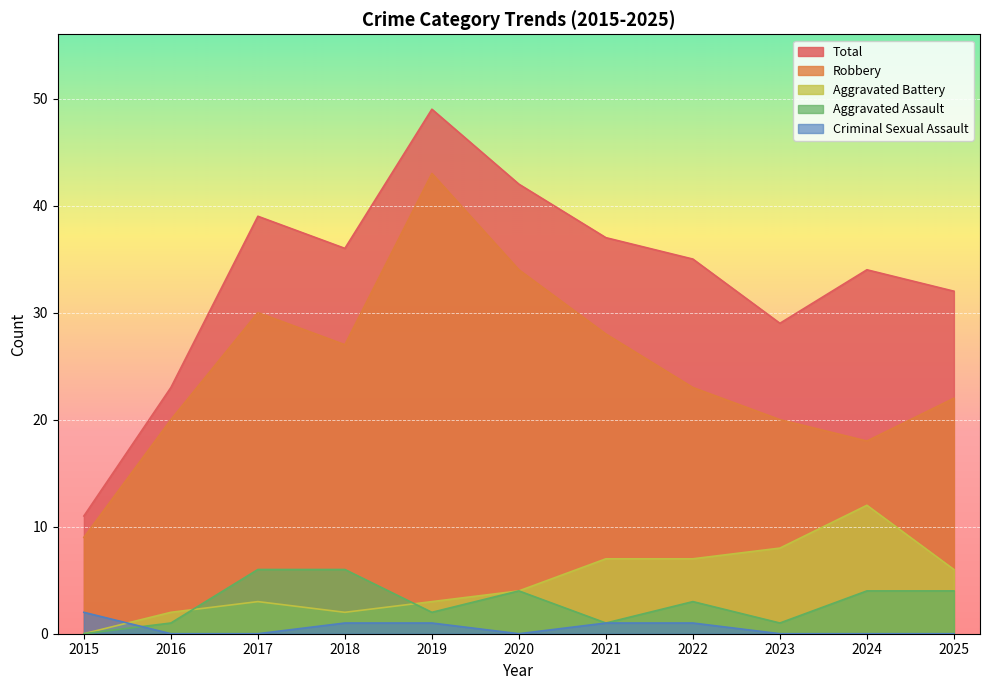

Reading left to right, transcribe all the data shown in this chart.

Aggravated Assault: 2015=0	2016=1	2017=6	2018=6	2019=2	2020=4	2021=1	2022=3	2023=1	2024=4	2025=4
Aggravated Battery: 2015=0	2016=2	2017=3	2018=2	2019=3	2020=4	2021=7	2022=7	2023=8	2024=12	2025=6
Criminal Sexual Assault: 2015=2	2016=0	2017=0	2018=1	2019=1	2020=0	2021=1	2022=1	2023=0	2024=0	2025=0
Robbery: 2015=9	2016=20	2017=30	2018=27	2019=43	2020=34	2021=28	2022=23	2023=20	2024=18	2025=22
Total: 2015=11	2016=23	2017=39	2018=36	2019=49	2020=42	2021=37	2022=35	2023=29	2024=34	2025=32